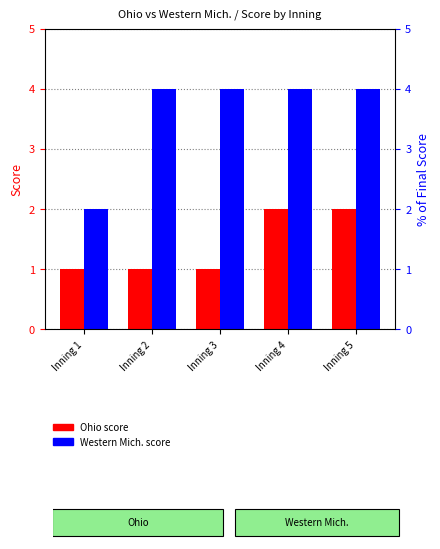

True or false: Western Mich. has a value of 4 at Inning 2.

True